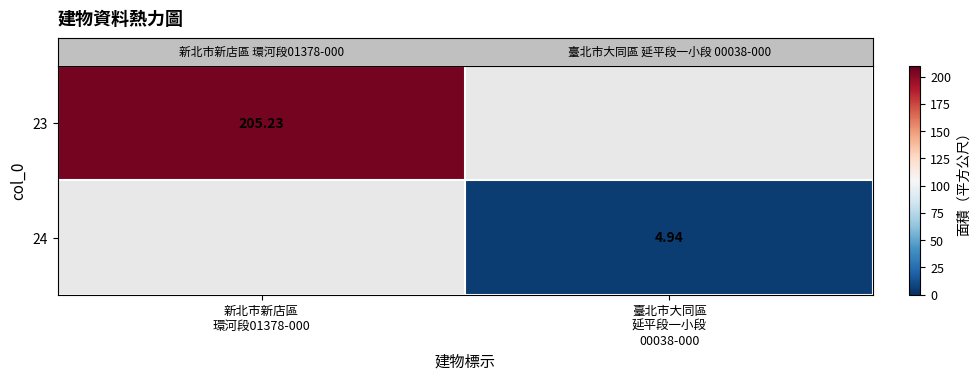

Reading left to right, list all the values displayed in this chart.

row_0: 205.2	0.0
row_1: 0.0	4.9